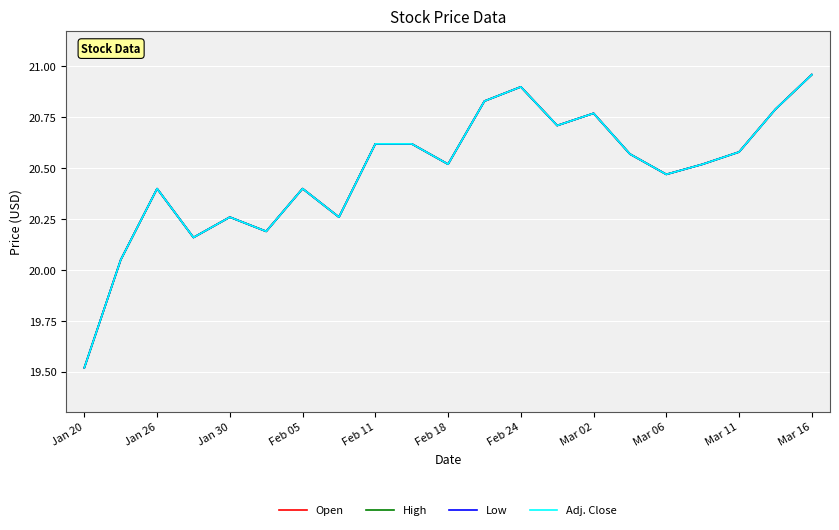

Does the chart have visible grid lines?

Yes